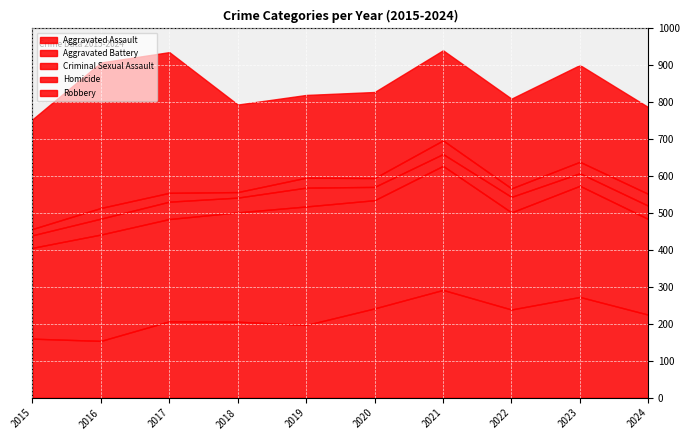

Reading left to right, list all the values displayed in this chart.

Aggravated Assault: 2015=160	2016=154	2017=207	2018=206	2019=197	2020=242	2021=292	2022=239	2023=273	2024=225
Aggravated Battery: 2015=246	2016=288	2017=277	2018=296	2019=321	2020=293	2021=336	2022=263	2023=301	2024=259
Criminal Sexual Assault: 2015=34	2016=43	2017=47	2018=40	2019=51	2020=36	2021=32	2022=42	2023=34	2024=36
Homicide: 2015=17	2016=29	2017=24	2018=15	2019=27	2020=24	2021=37	2022=23	2023=31	2024=32
Robbery: 2015=297	2016=394	2017=381	2018=237	2019=224	2020=233	2021=244	2022=243	2023=262	2024=235